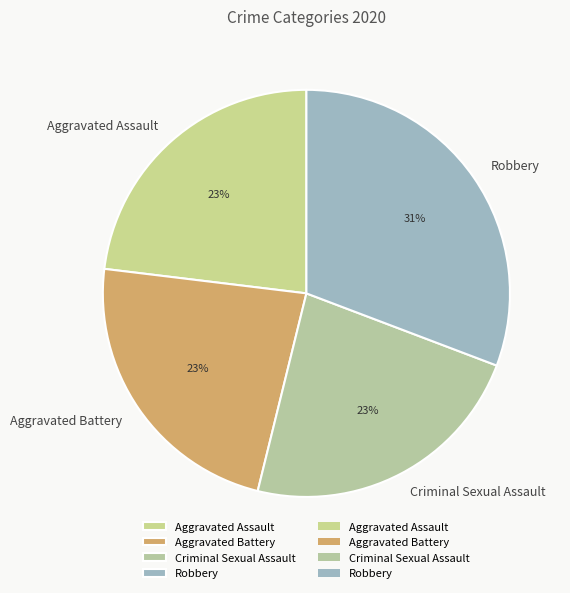

How many slices are in this pie chart?

4